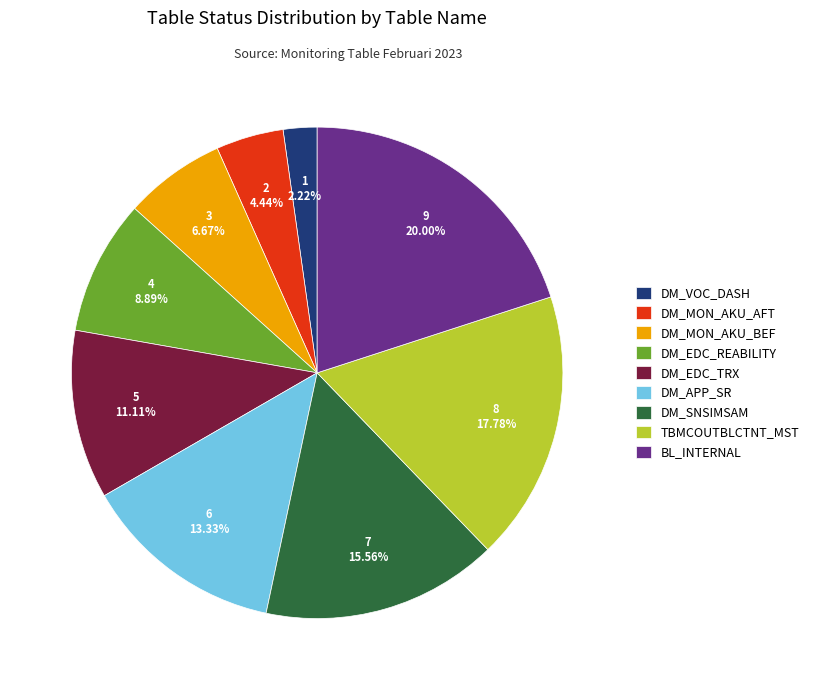

What portion of the pie excludes DM_SNSIMSAM?

84.4%